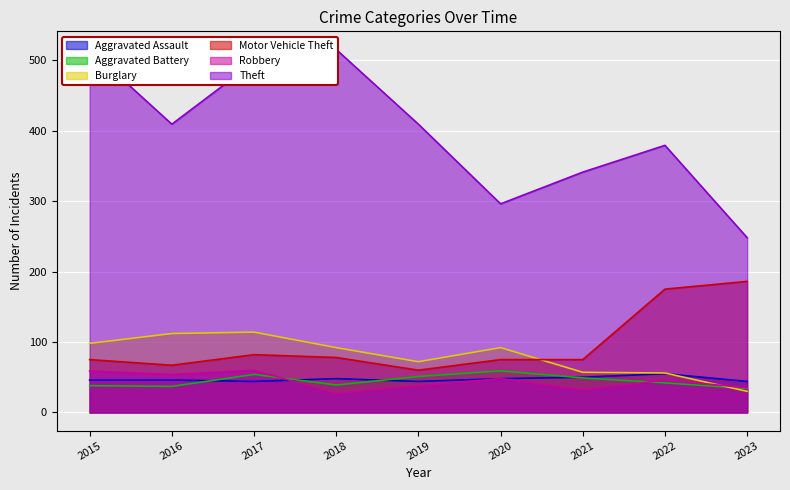

At which category is the sum across all series the highest?

2017